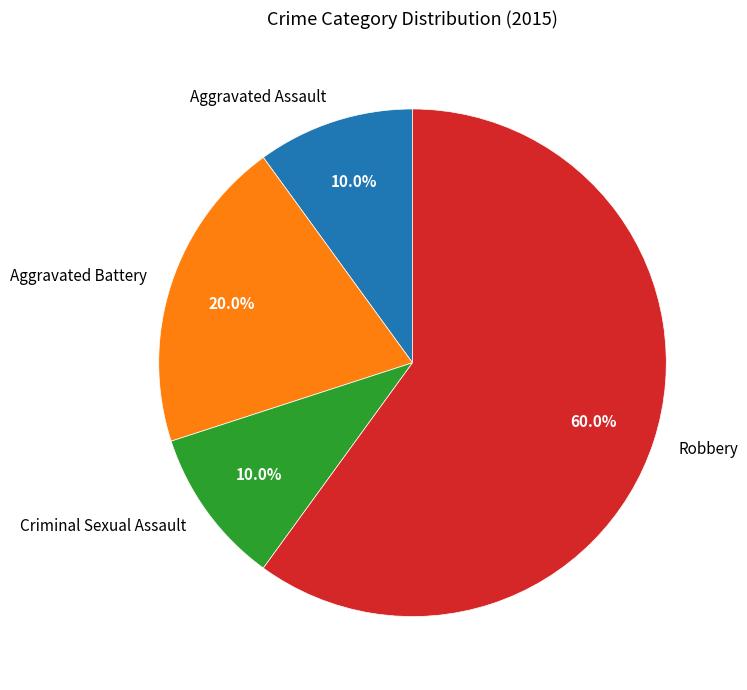

To the nearest percent, what percentage of the pie is Aggravated Assault?

10%